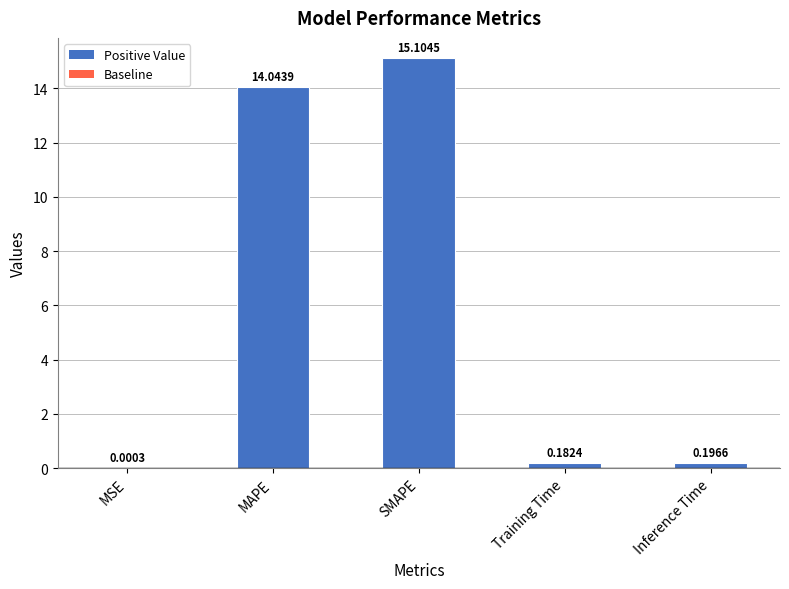

How many categories are shown in the chart?

5